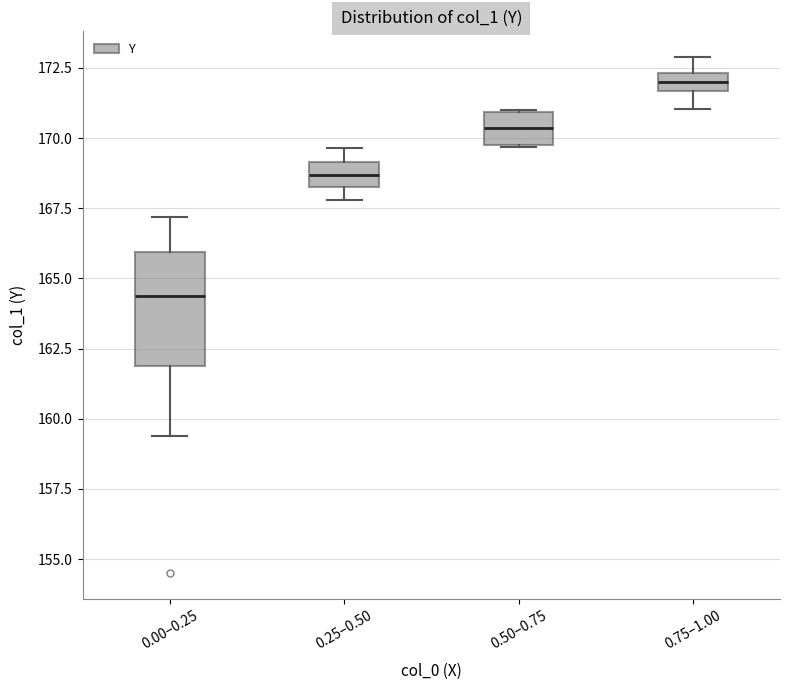

Comparing the boxes themselves (not the whiskers), which one is the tallest?

0.00–0.25